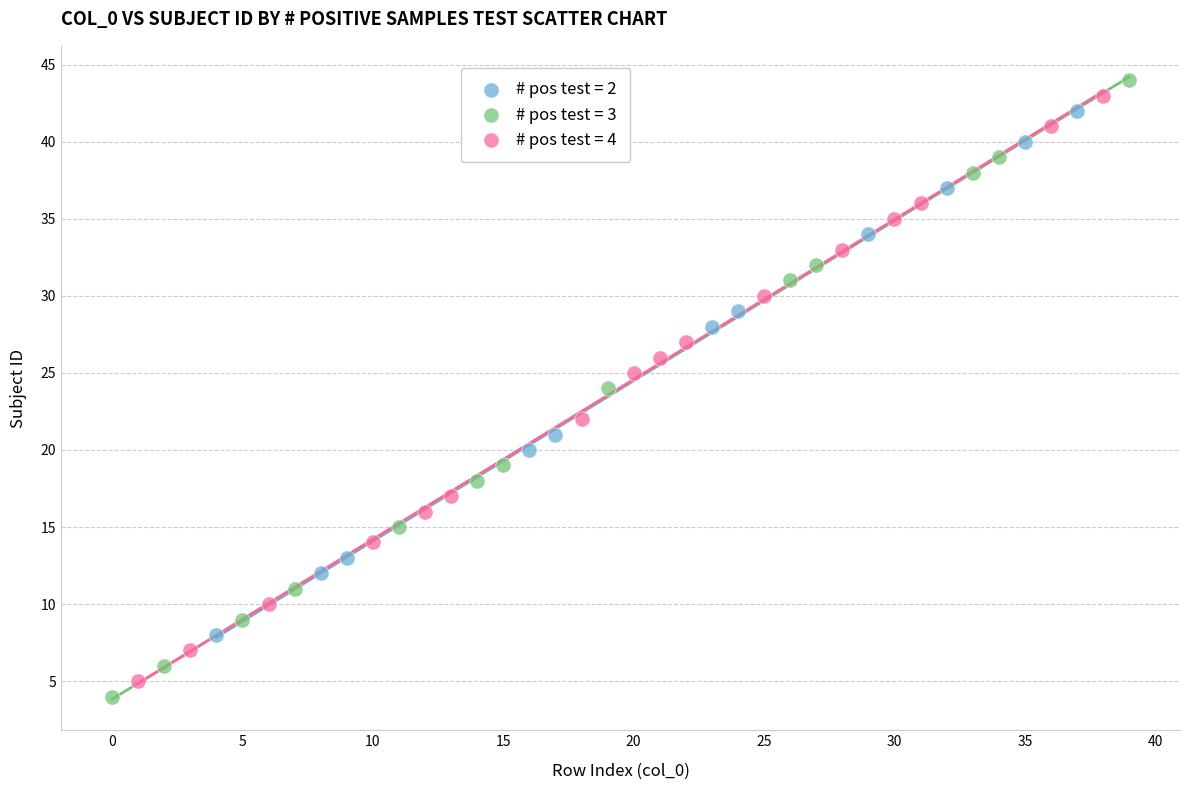

Which series has the widest spread of Y values?

# pos test = 3